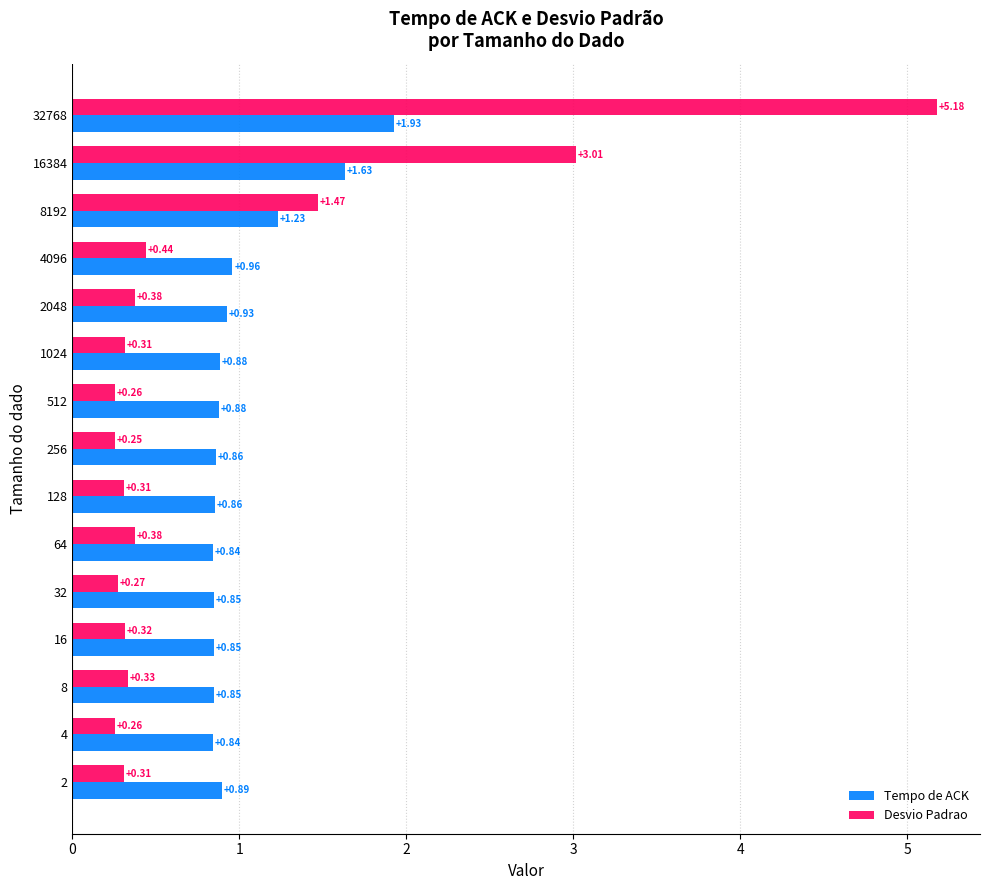

At how many categories does at least one series exceed 1?

3